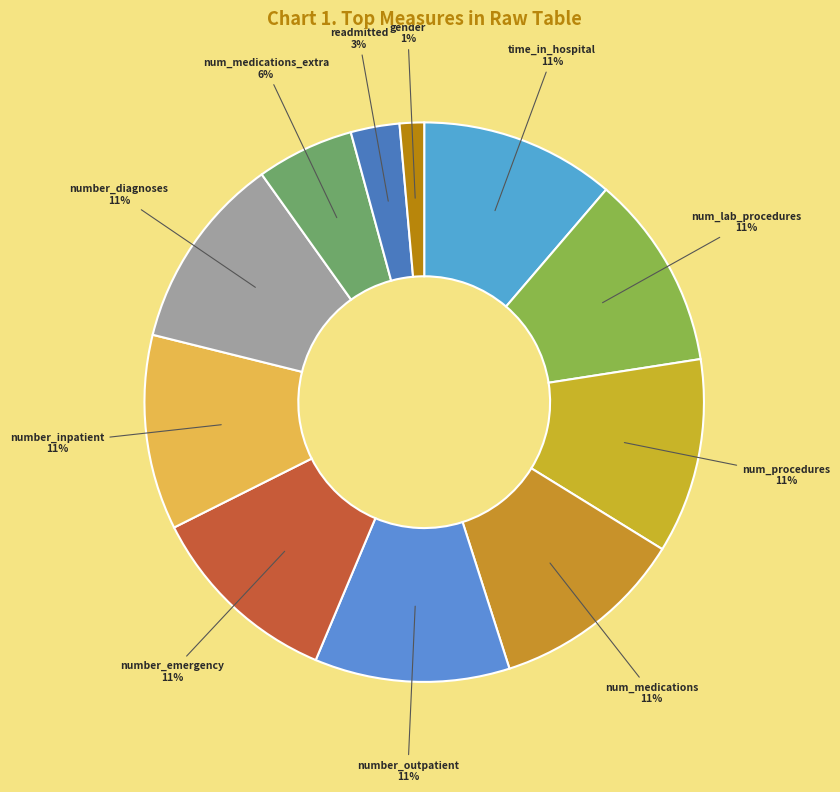

Is it true that num_procedures is 7% of the pie?

False